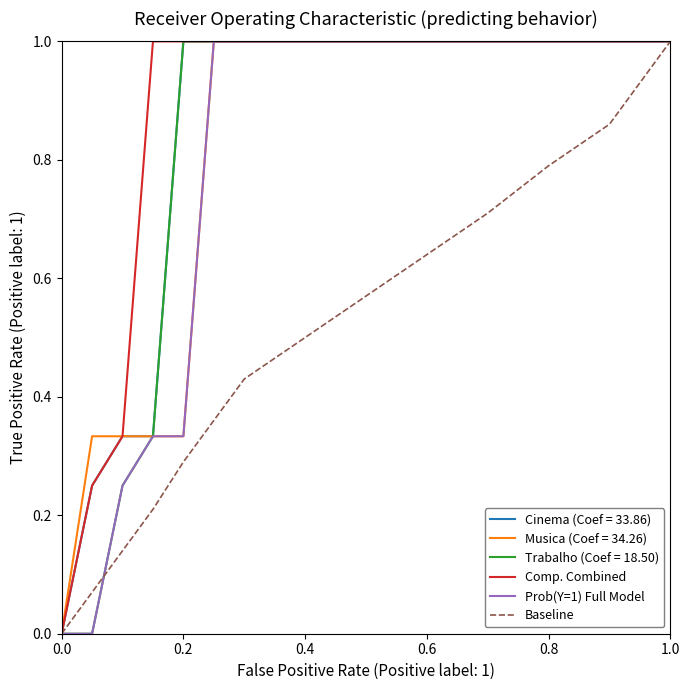

Which series has the largest total across all categories?

Comp. Combined